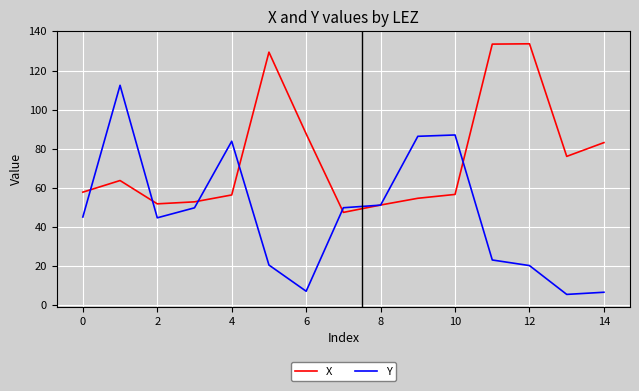

Which series has the widest spread of values?

Y